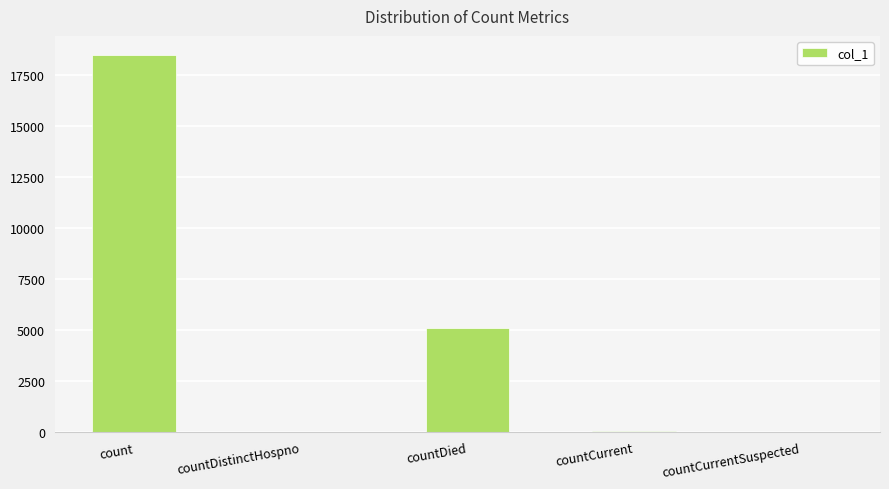

At which category does the chart reach its peak across all series?

count